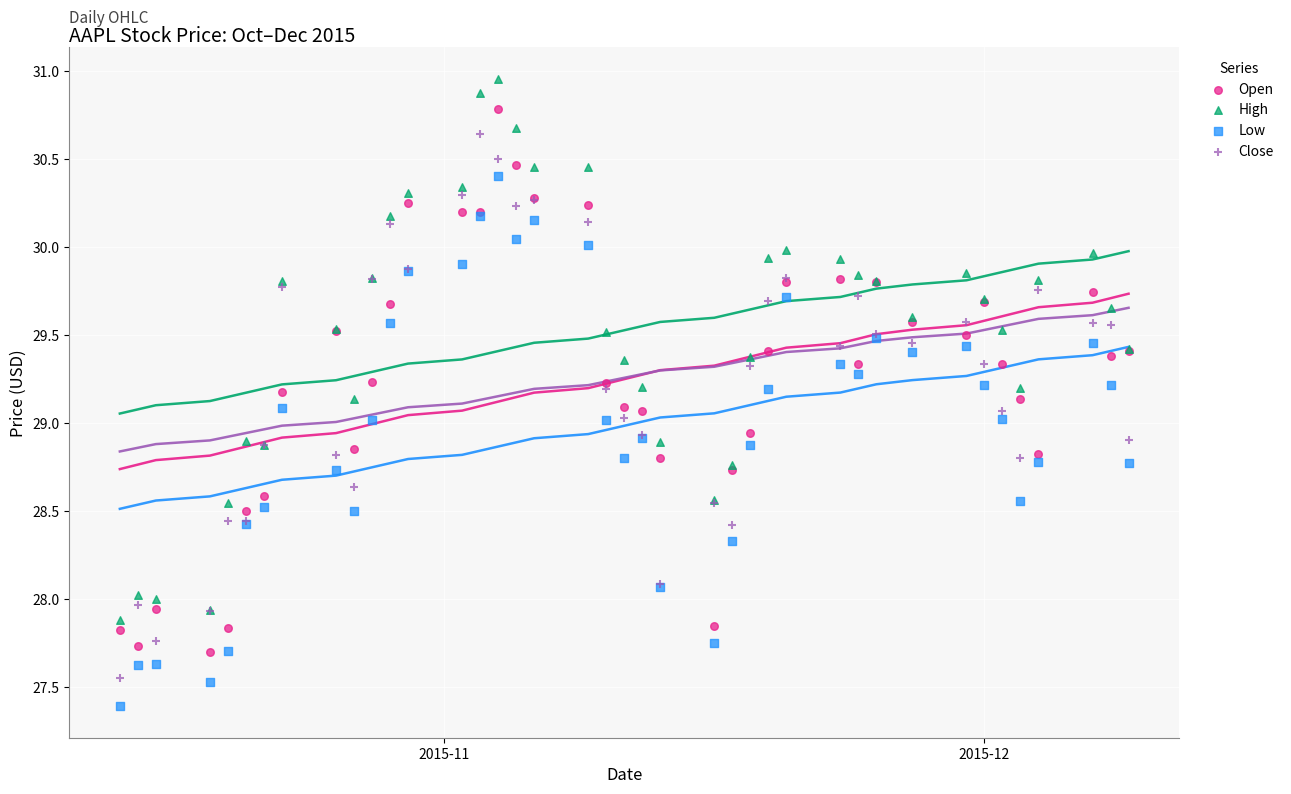

Which series contains the highest Y value?

High